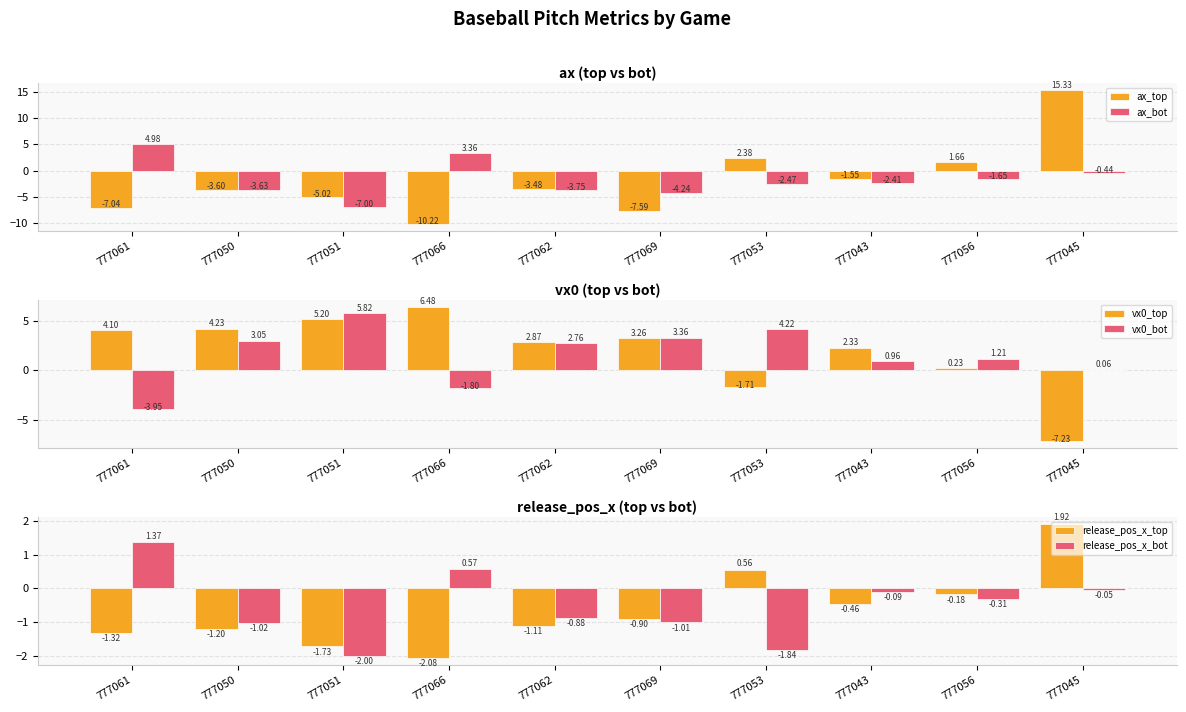

Reading left to right, what are all the values shown in this chart?

ax_top: -7.0	-3.6	-5.0	-10.2	-3.5	-7.6	2.4	-1.6	1.7	15.3
ax_bot: 5.0	-3.6	-7.0	3.4	-3.7	-4.2	-2.5	-2.4	-1.6	-0.4
vx0_top: 4.1	4.2	5.2	6.5	2.9	3.3	-1.7	2.3	0.2	-7.2
vx0_bot: -3.9	3.1	5.8	-1.8	2.8	3.4	4.2	1.0	1.2	0.1
release_pos_x_top: -1.3	-1.2	-1.7	-2.1	-1.1	-0.9	0.6	-0.5	-0.2	1.9
release_pos_x_bot: 1.4	-1.0	-2.0	0.6	-0.9	-1.0	-1.8	-0.1	-0.3	-0.0